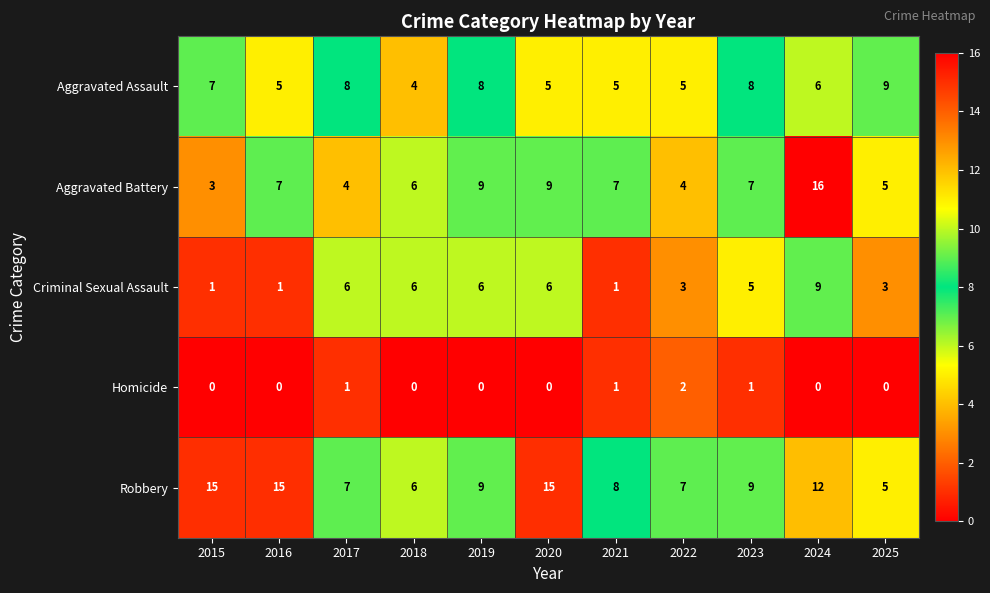

At which label does Robbery first exceed 9?

2015